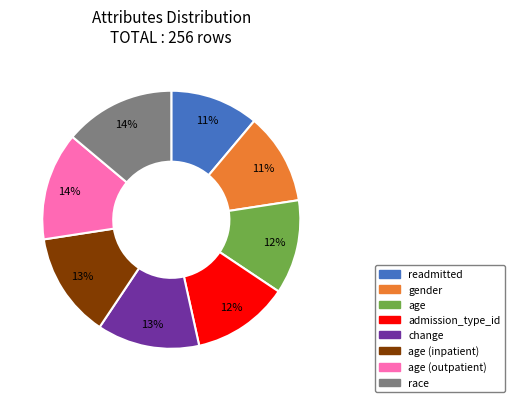

Which has a higher value, admission_type_id or gender?

admission_type_id